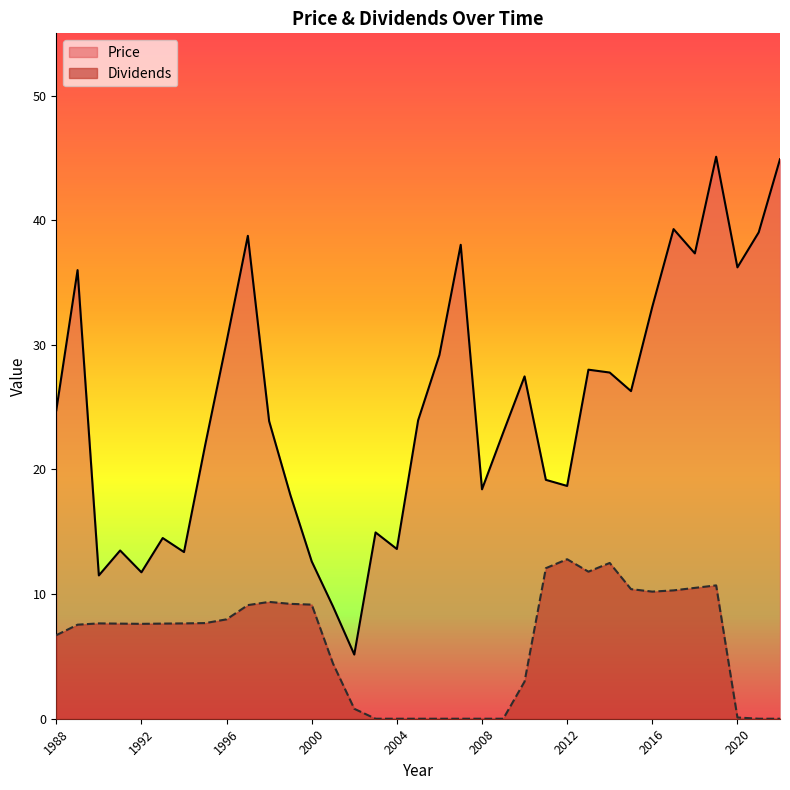

Does the chart have visible grid lines?

No